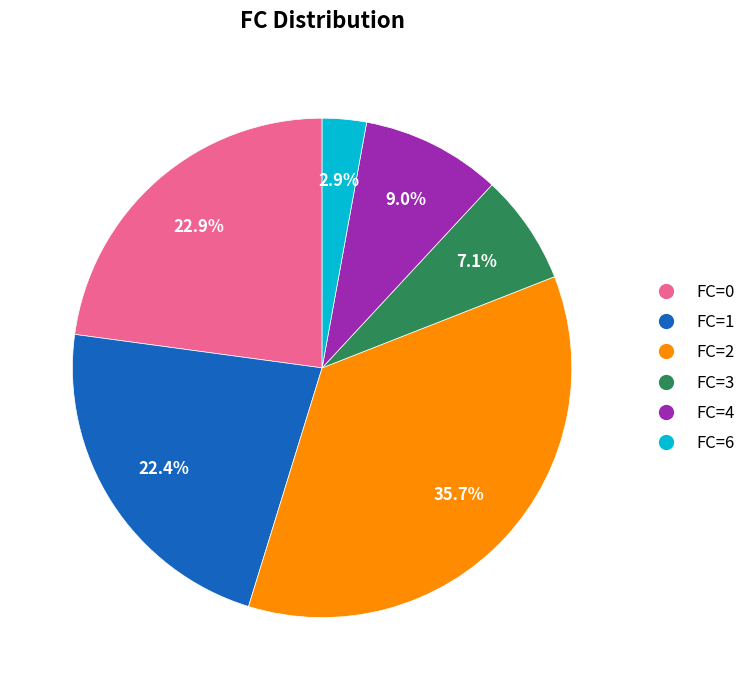

Does FC=4 account for over 50% of the chart?

No